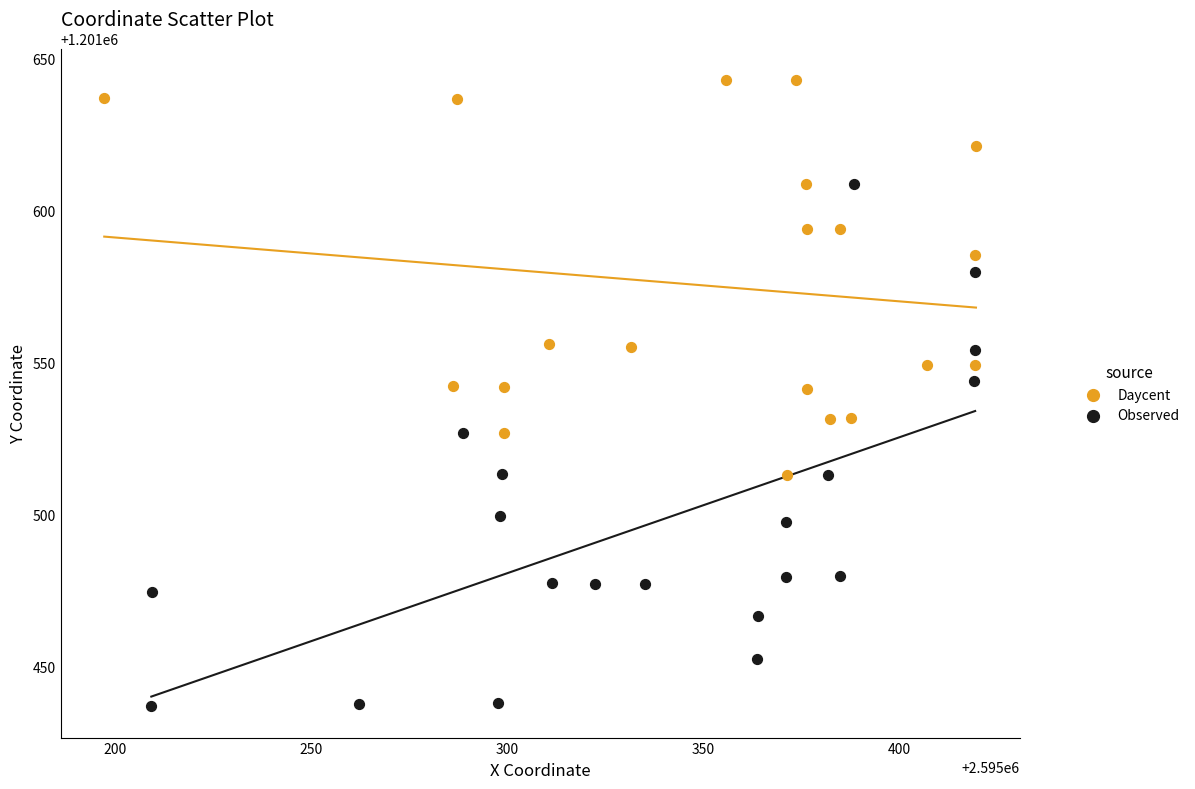

Which series reaches the minimum Y coordinate?

Observed